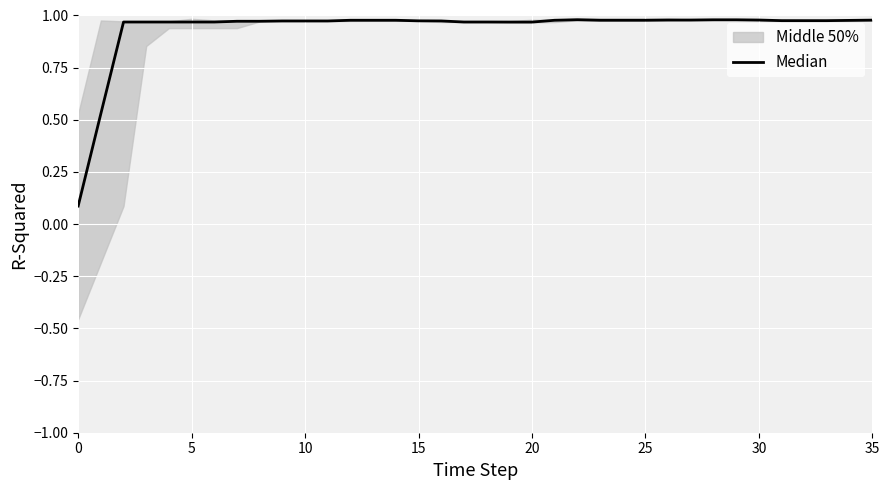

How many lines are shown in the chart?

1